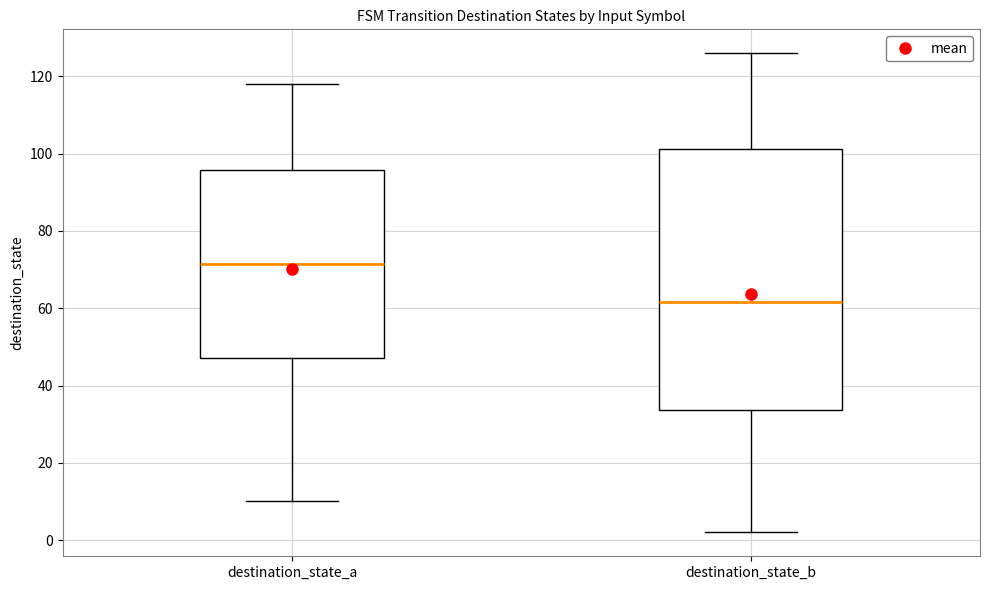

Where does the upper whisker of the box for destination_state_b end on the y-axis? The values are not printed on the chart, so give them approximately, as read against the axis.

126